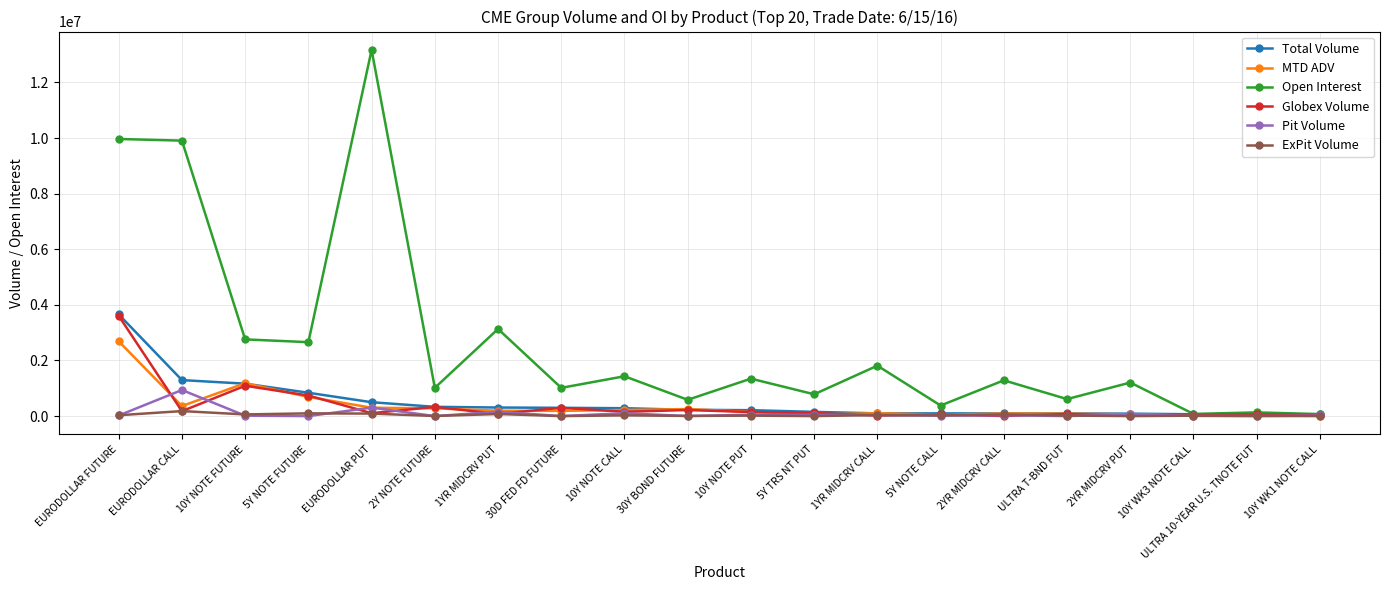

What is the difference between the Total Volume values at EURODOLLAR CALL and 10Y NOTE FUTURE?

128891.0